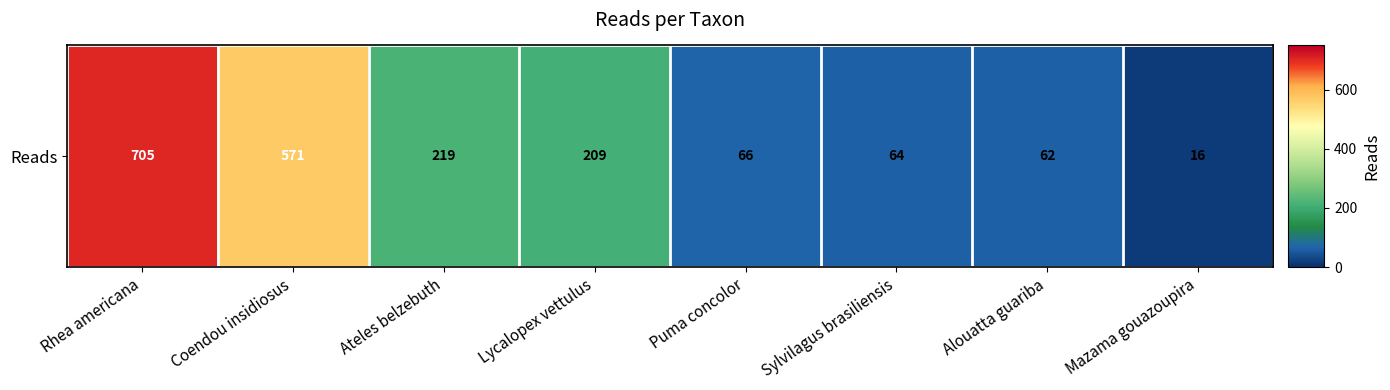

Between Sylvilagus brasiliensis and Alouatta guariba, which is larger?

Sylvilagus brasiliensis